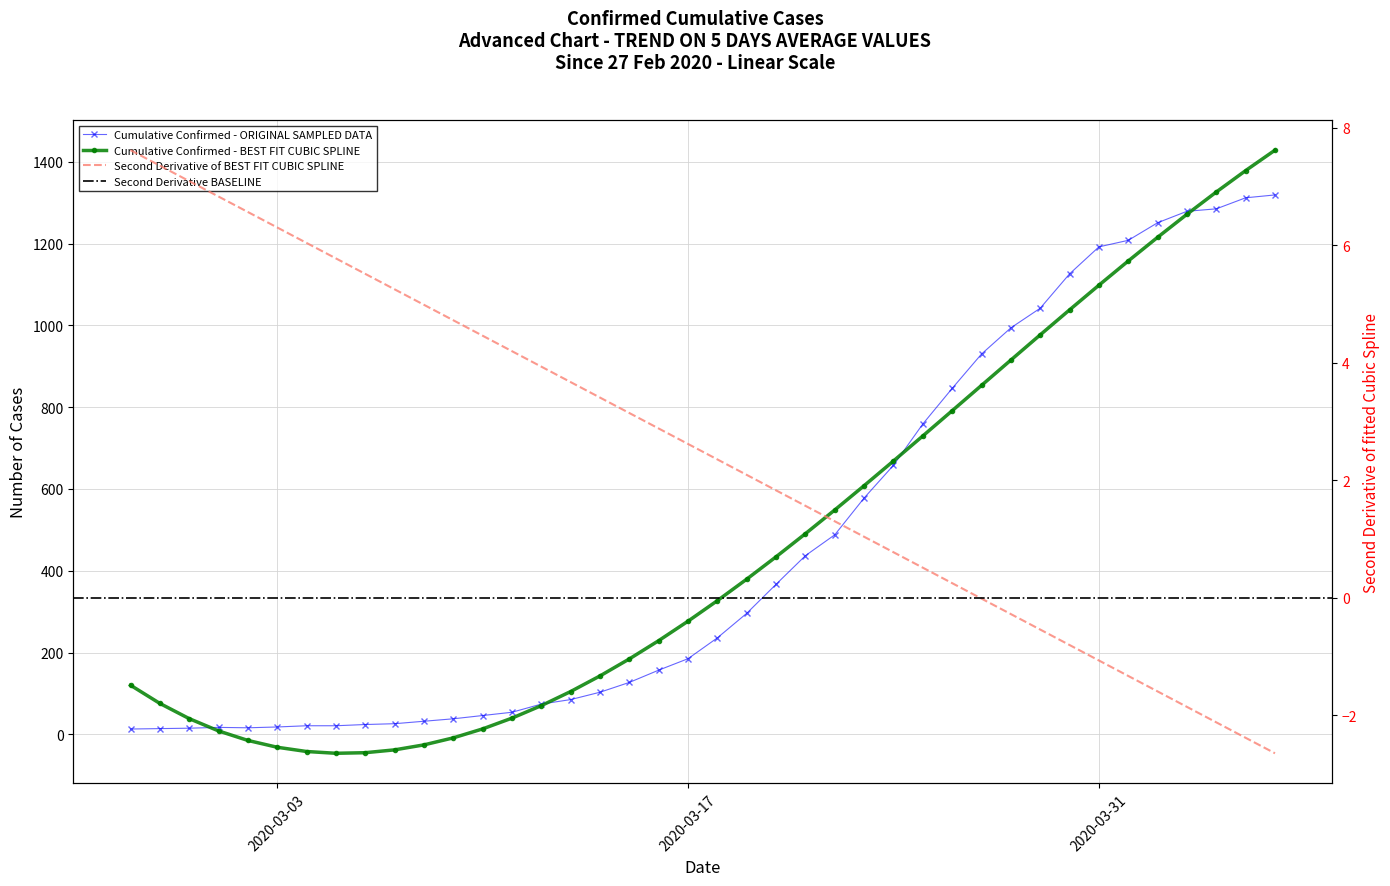

What is the value of the 5th point from the left?

16